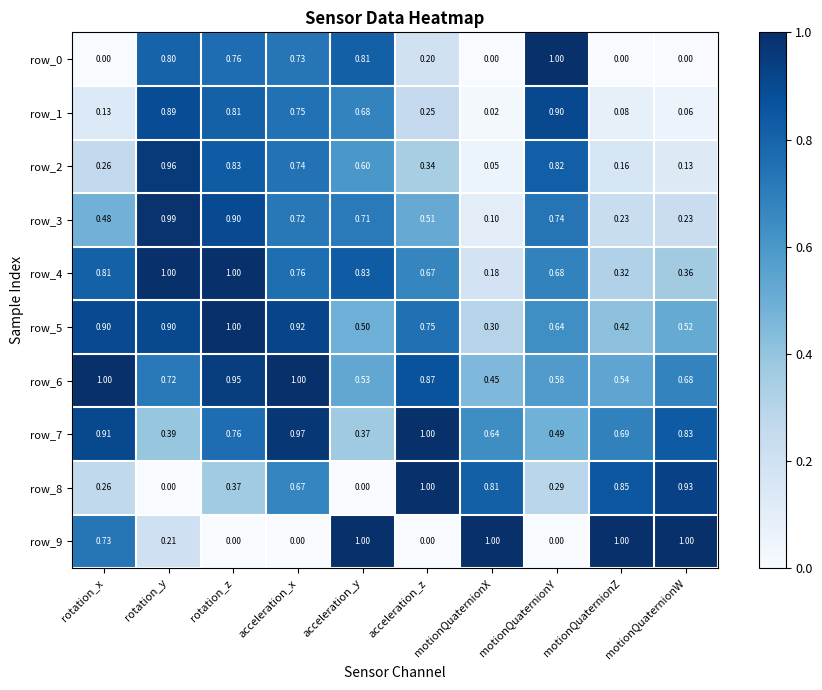

Which category has the highest value in the row_8 series?

acceleration_z